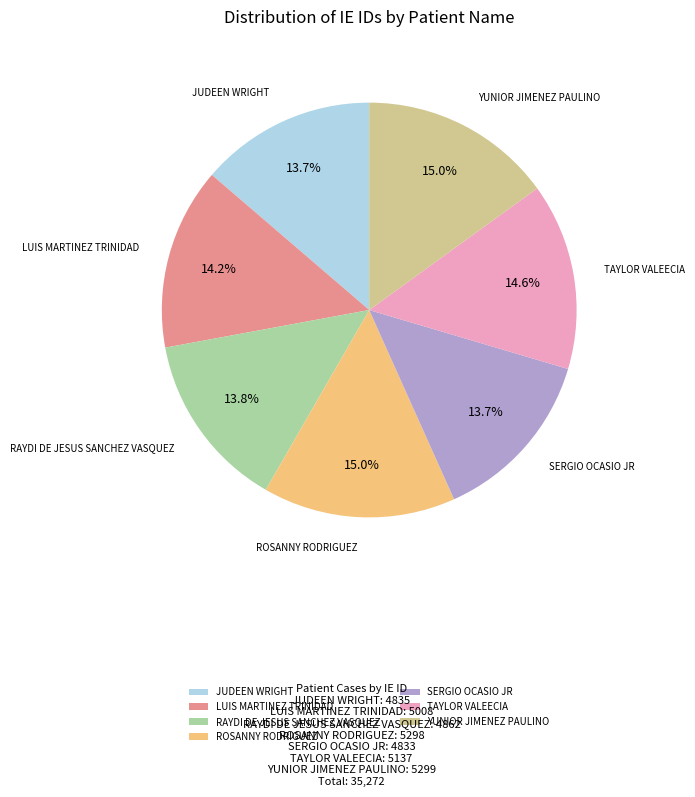

How much of the chart is everything except TAYLOR VALEECIA?

85.4%